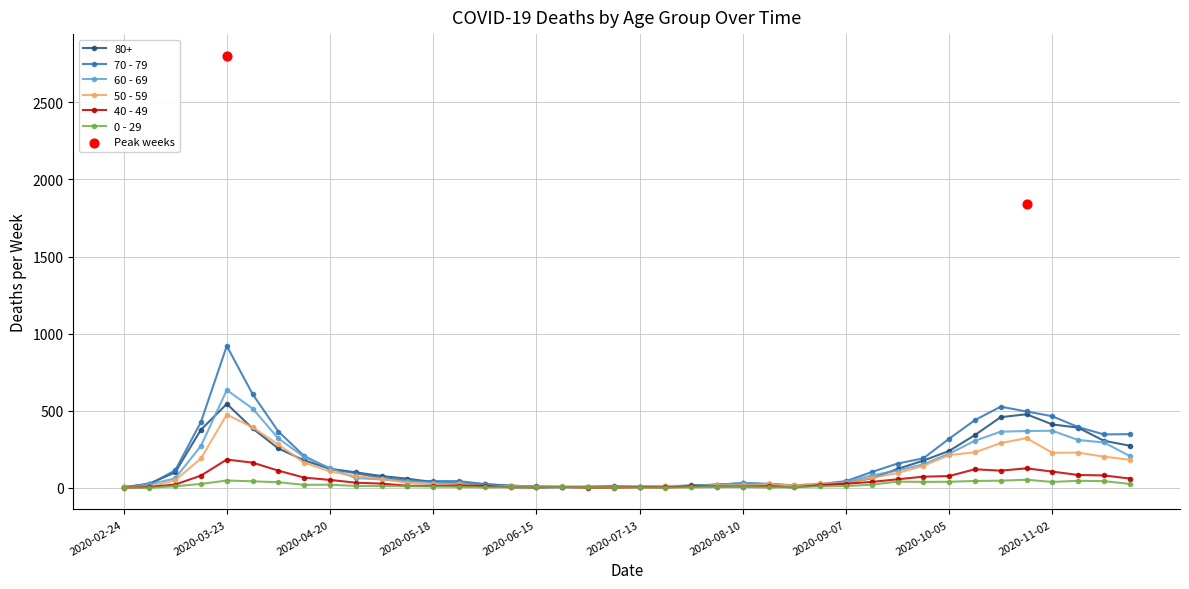

Which series has the largest total across all categories?

70 - 79